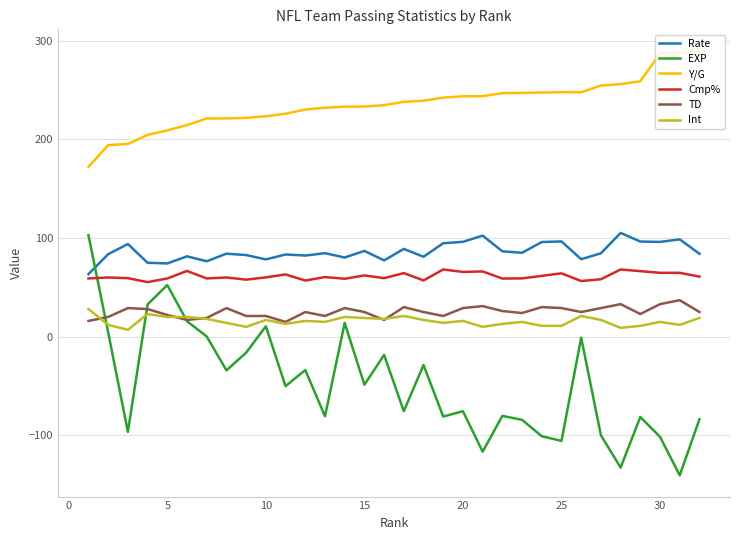

Which series has the widest spread of values?

EXP